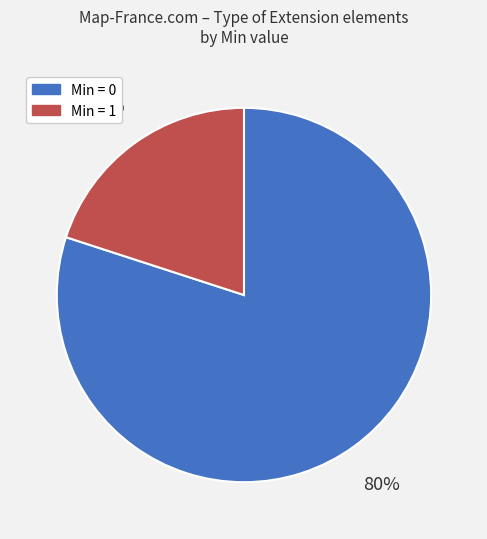

Which slice is the largest?

Min = 0